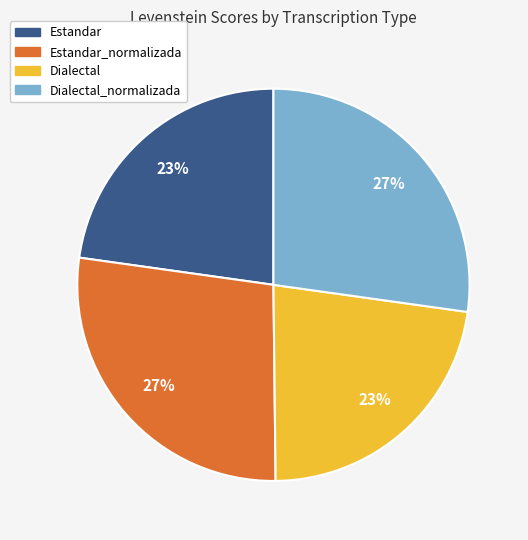

To the nearest percent, what is the average slice percentage?

25%